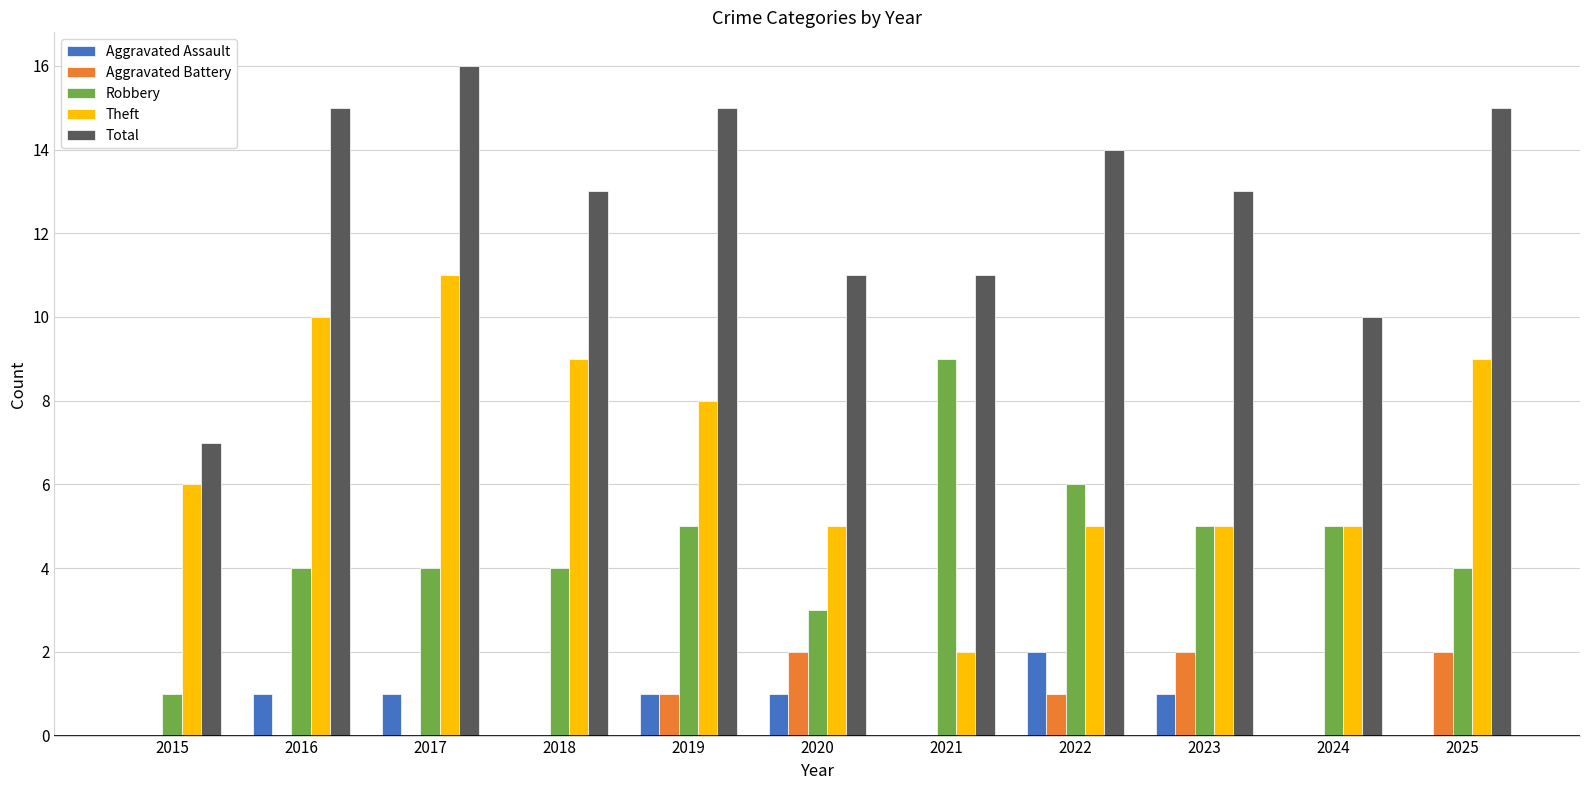

What is the average value of the Aggravated Battery series?

1